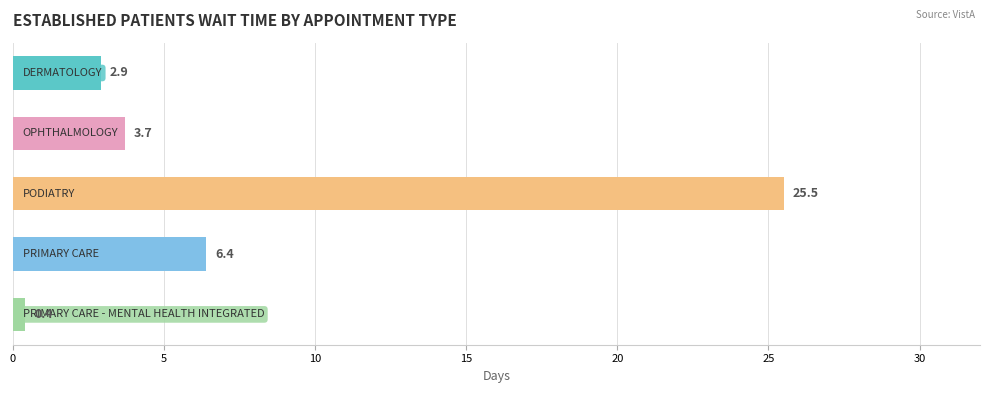

Is it true that the value at 10 is 45.4?

False